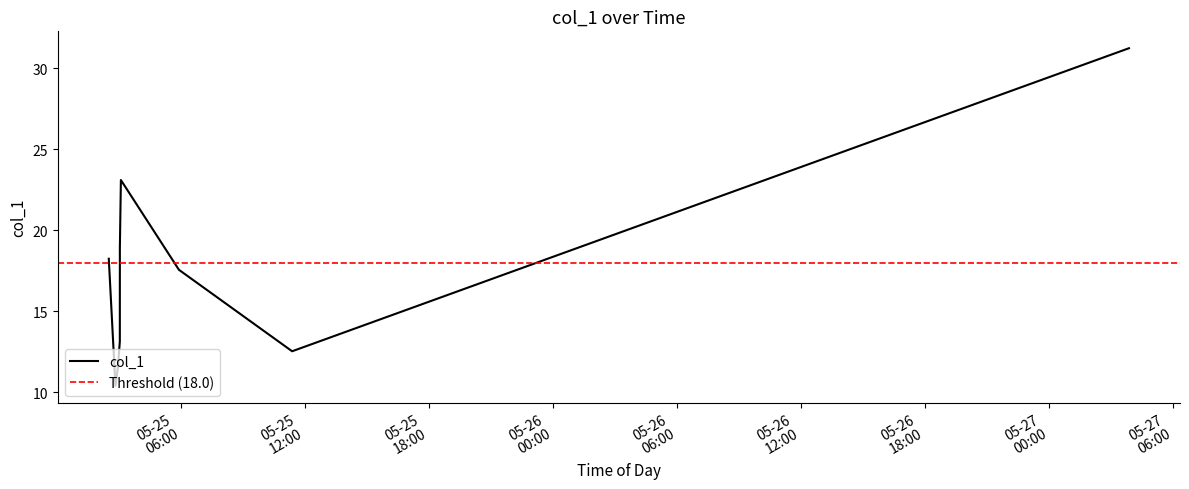

Reading left to right, what are all the values shown in this chart?

2019-05-25 02:31:39=18.2	2019-05-25 02:46:21=12.3	2019-05-25 02:50:57=10.4	2019-05-25 02:58:06=11.5	2019-05-25 03:03:42=13.1	2019-05-25 03:03:48=18.9	2019-05-25 03:06:47=23.1	2019-05-25 05:55:12=17.6	2019-05-25 11:23:44=12.5	2019-05-27 03:52:27=31.2